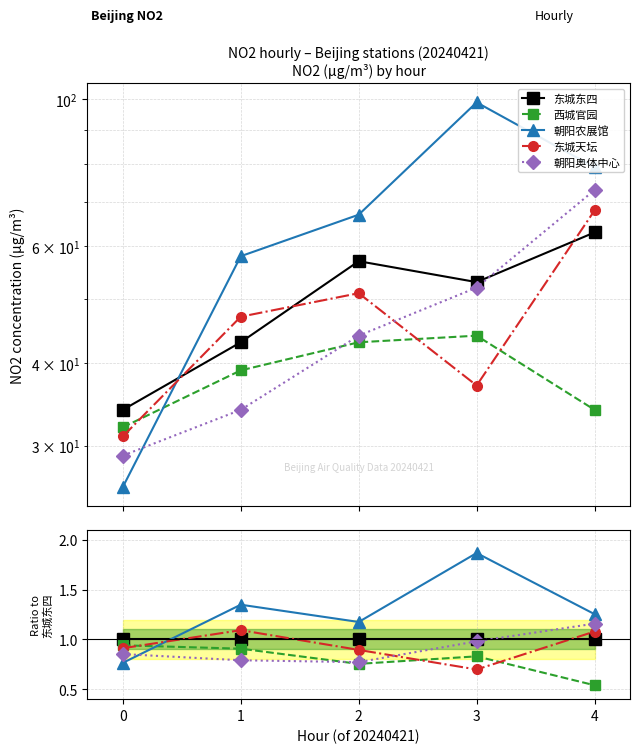

Reading left to right, extract all data points from this chart.

东城东四: 0=1.0	1=1.0	2=1.0	3=1.0	4=1.0
西城官园: 0=0.9	1=0.9	2=0.8	3=0.8	4=0.5
朝阳农展馆: 0=0.8	1=1.3	2=1.2	3=1.9	4=1.3
东城天坛: 0=0.9	1=1.1	2=0.9	3=0.7	4=1.1
朝阳奥体中心: 0=0.9	1=0.8	2=0.8	3=1.0	4=1.2